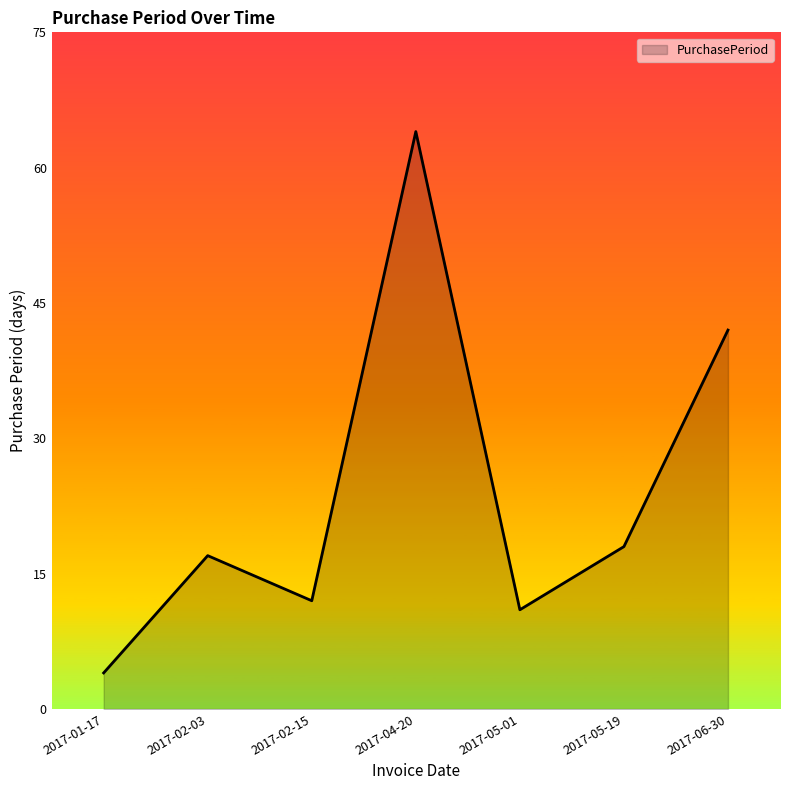

True or false: there are more than 1 points higher than both neighbors.

True